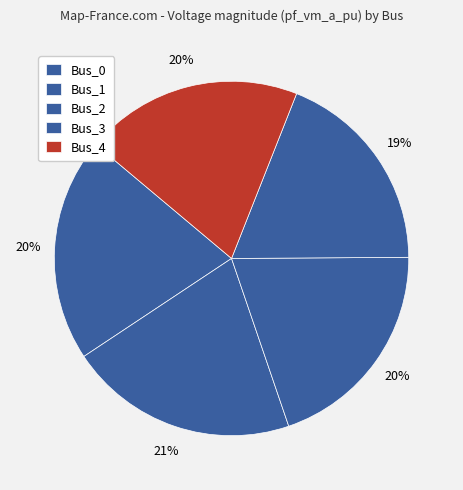

Rank the categories by value from highest to lowest.

Bus_1, Bus_0, Bus_2, Bus_4, Bus_3